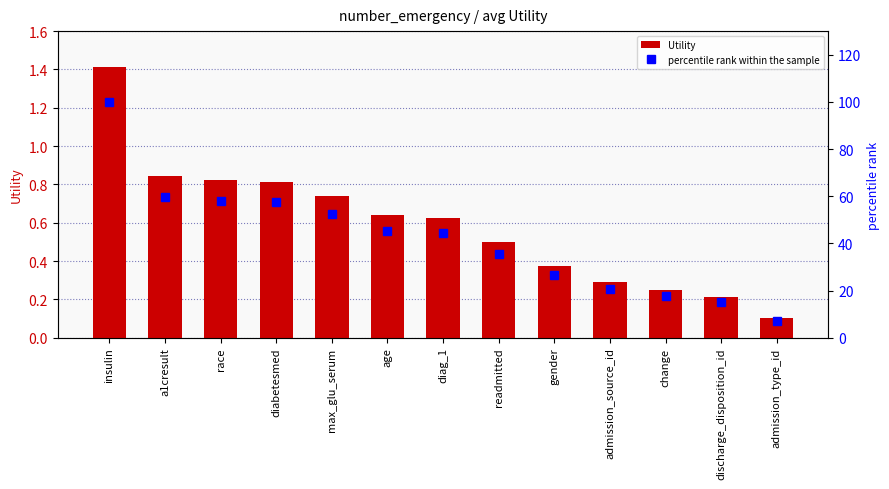

Reading left to right, what are all the values shown in this chart?

Utility: 1.4	0.8	0.8	0.8	0.7	0.6	0.6	0.5	0.4	0.3	0.3	0.2	0.1
percentile rank within the sample: 100.0	59.6	58.1	57.6	52.4	45.1	44.4	35.5	26.7	20.6	17.7	15.1	7.1